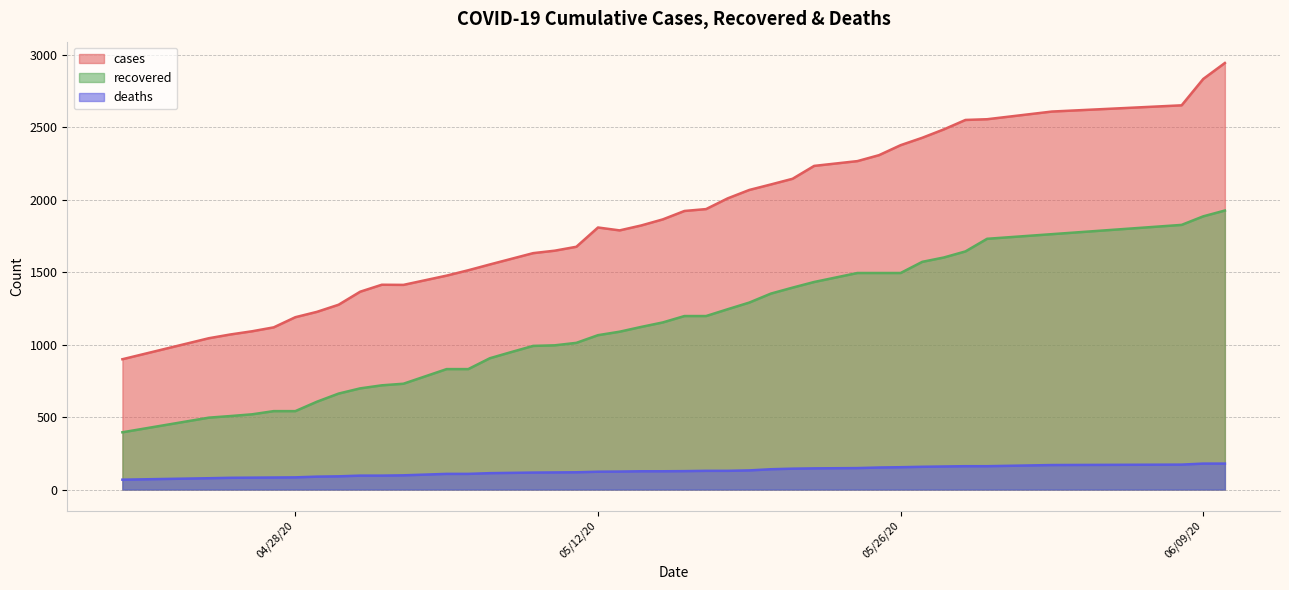

Between 05/16/20 and 05/17/20, which series saw the biggest shift?

cases